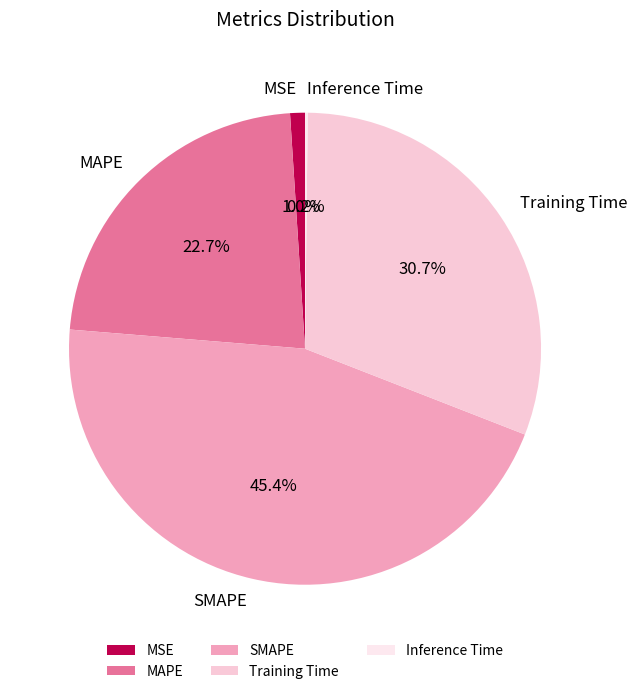

Is there any slice that represents more than half of the pie?

No